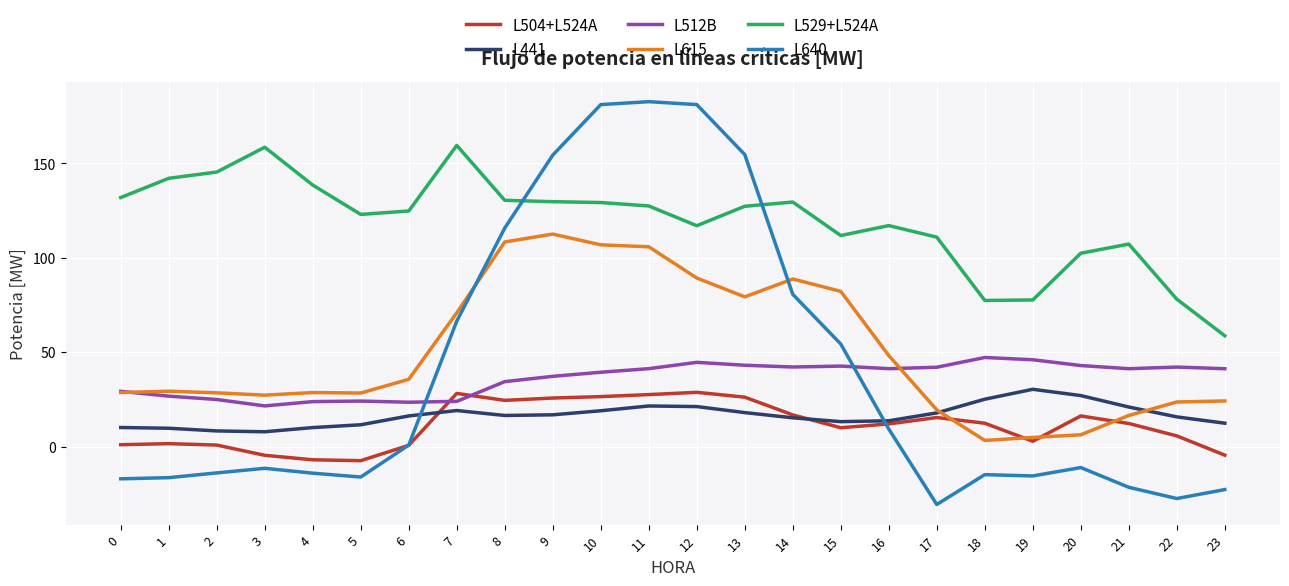

What value does the L512B series have at 3?

21.6